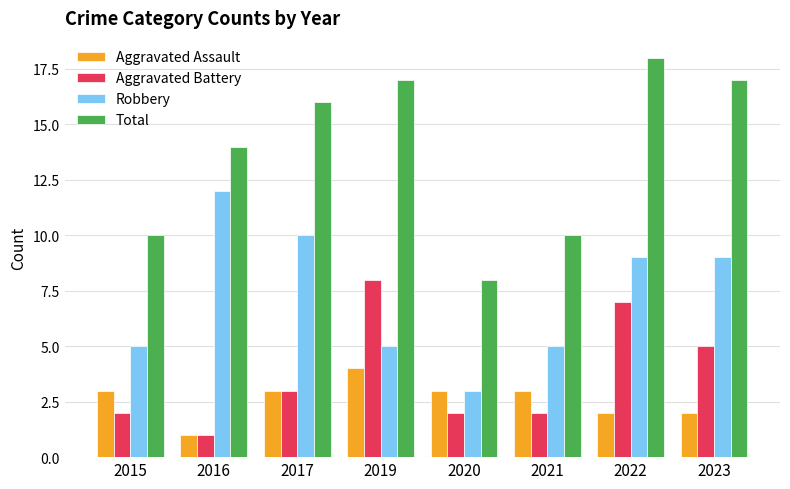

How many series are shown in this chart?

4